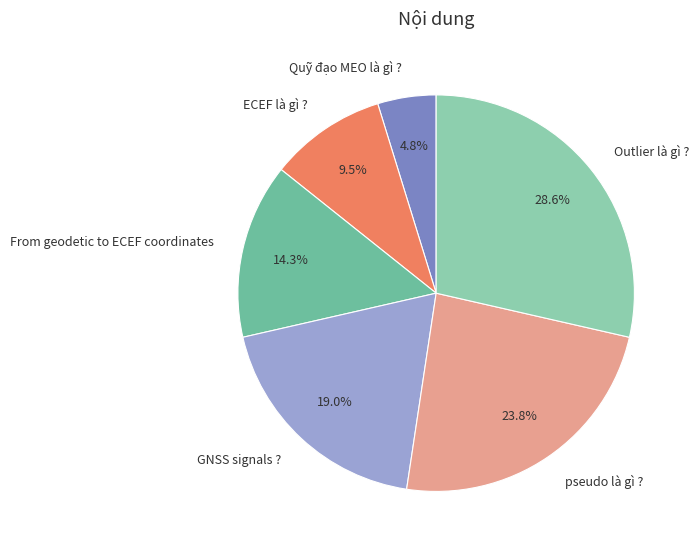

What is the ratio of the value at From geodetic to ECEF coordinates to the value at ECEF là gì ??

1.5